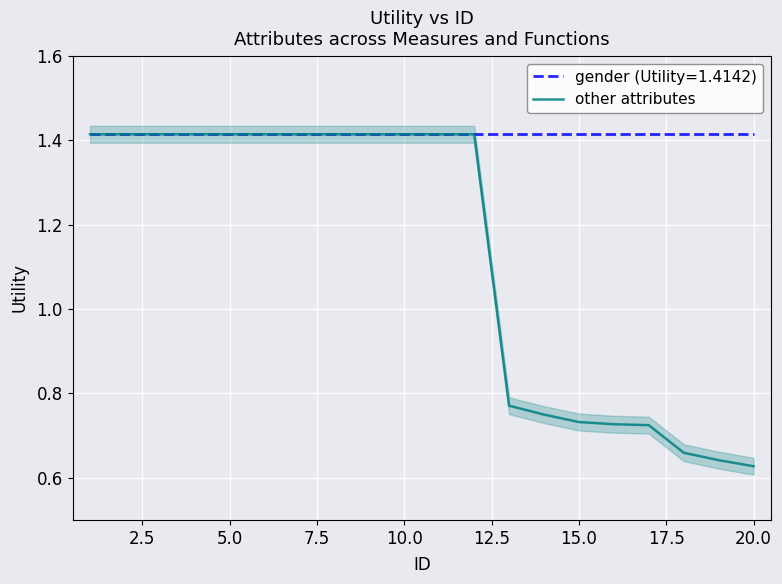

The value at 10 is 0.7. True or false?

False